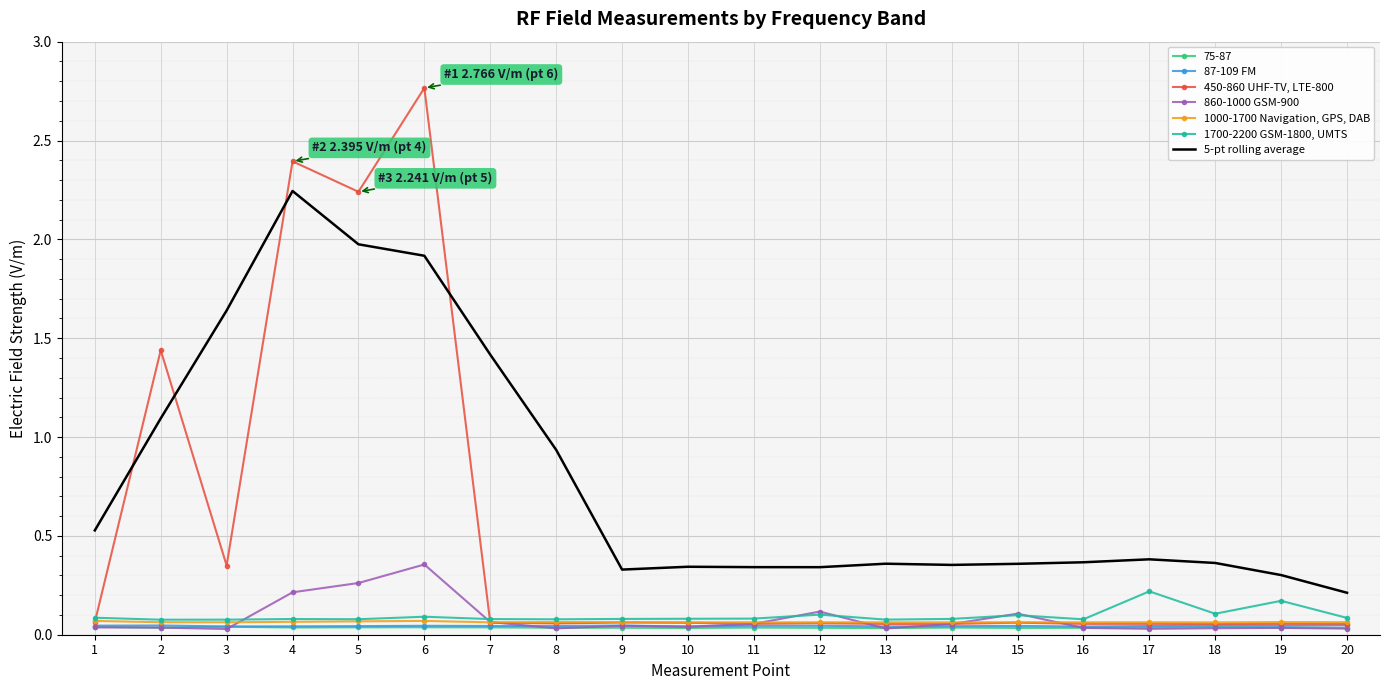

Rank the series by their maximum value, from highest to lowest.

450-860 UHF-TV, LTE-800, 5-pt rolling average, 860-1000 GSM-900, 1700-2200 GSM-1800, UMTS, 1000-1700 Navigation, GPS, DAB, 87-109 FM, 75-87